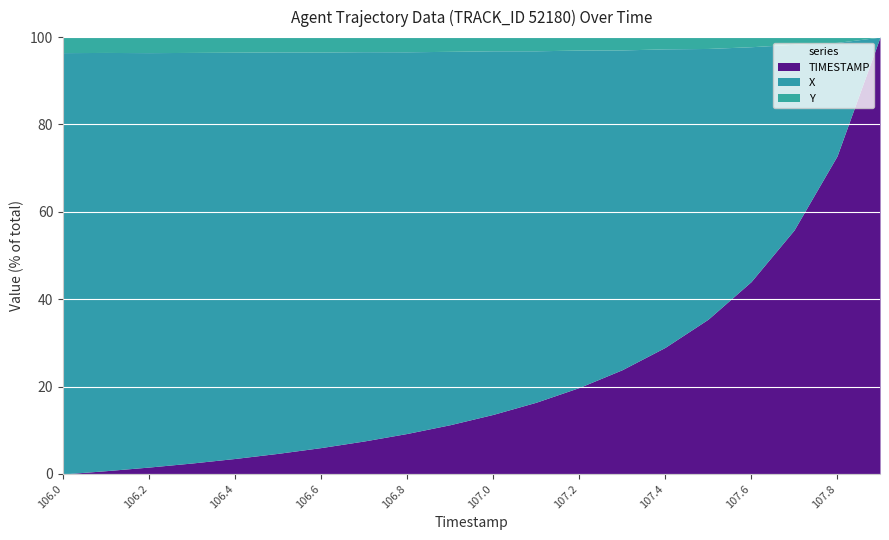

What is the sum of all Y values?

54742.0